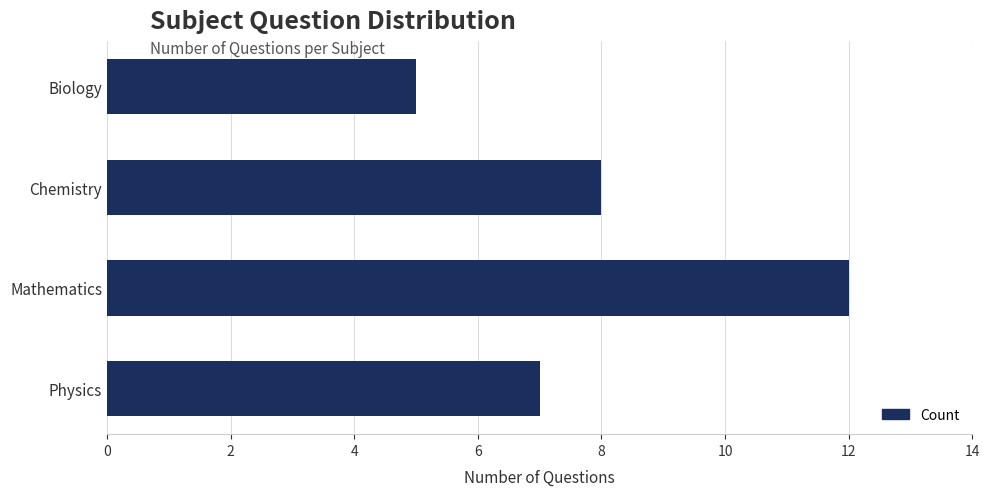

Rank the categories by value from lowest to highest.

Biology, Physics, Chemistry, Mathematics